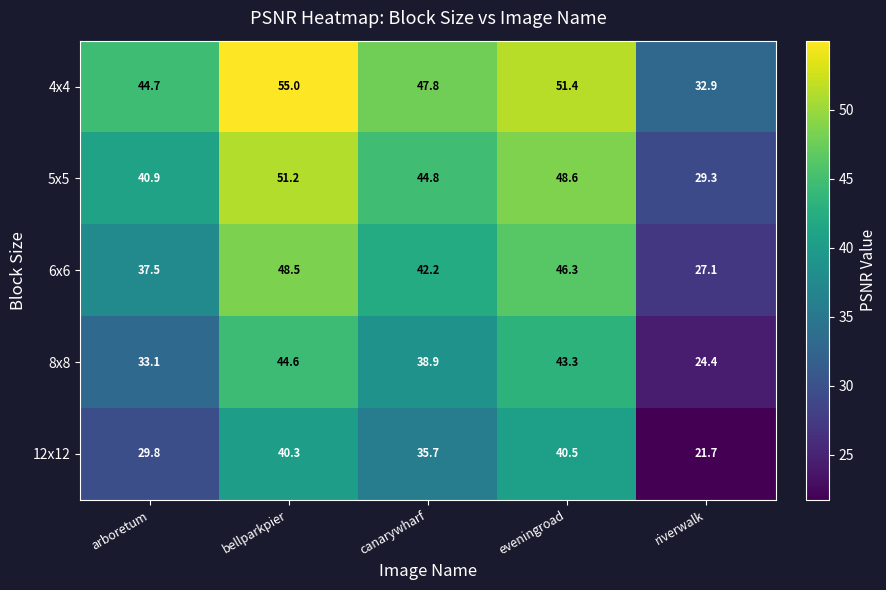

The value of 4x4 at eveningroad is 51.4. True or false?

True